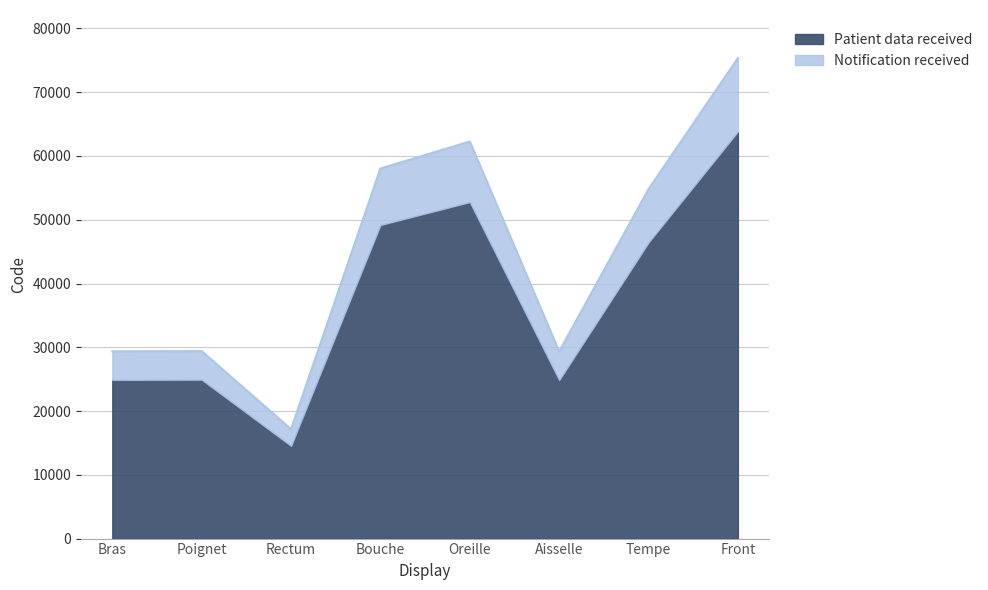

At which label does Patient data received reach its peak?

Front